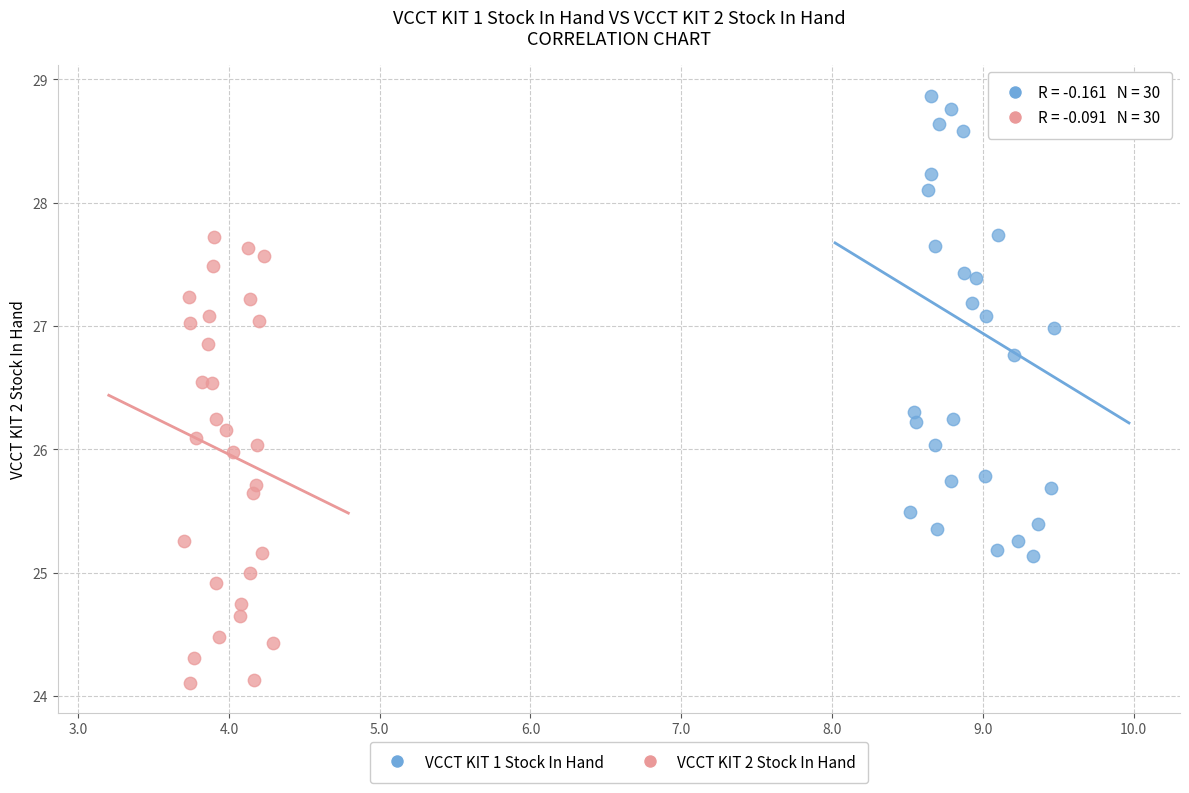

Which series has the widest spread of Y values?

VCCT KIT 1 Stock In Hand